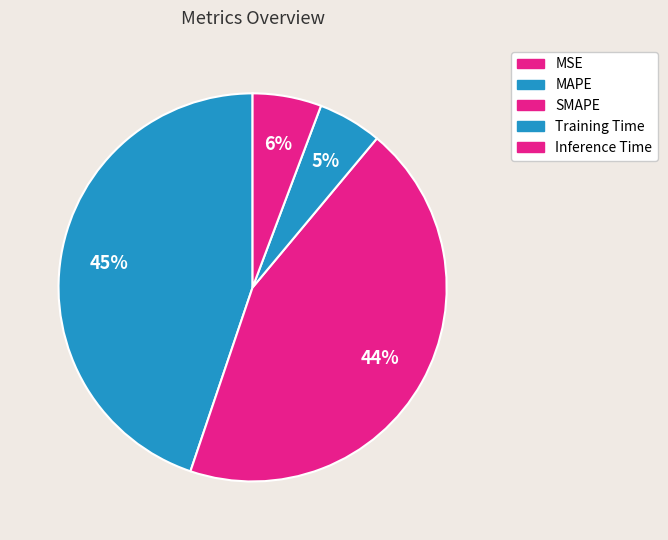

Combined, do SMAPE and MSE account for over 50%?

No